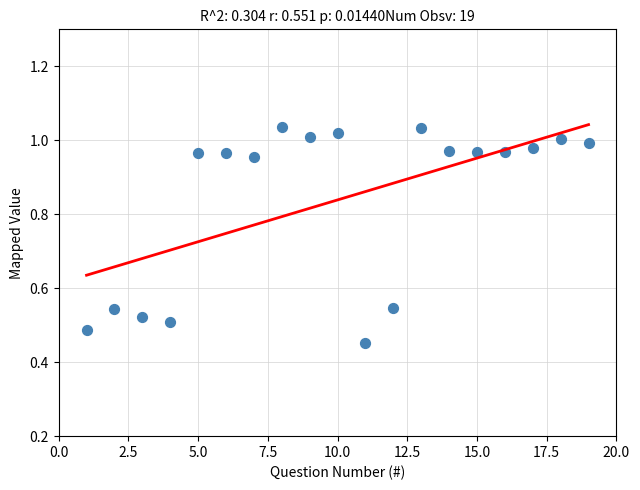

What is the range of Y values (max minus min)?

0.6